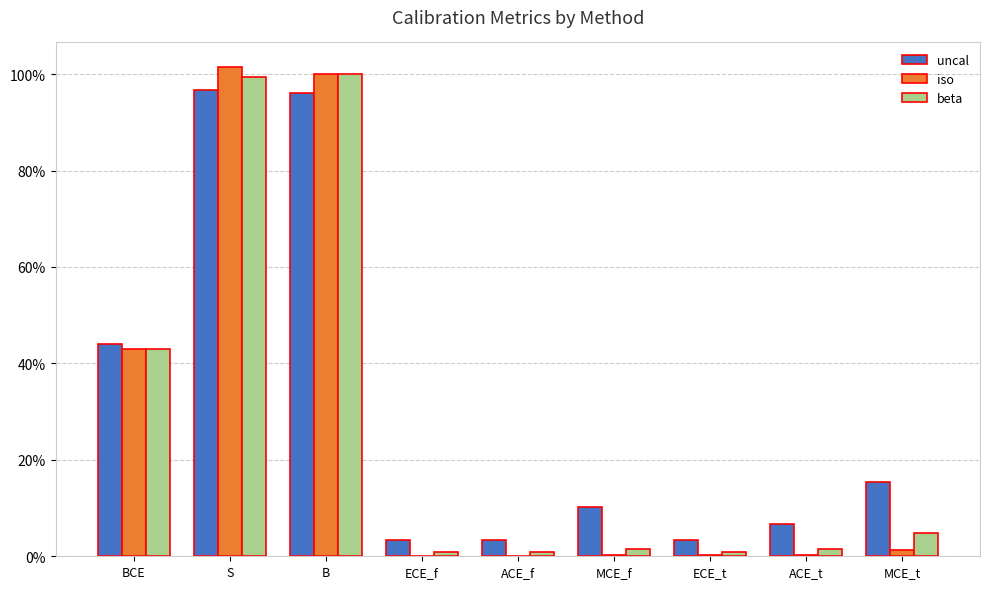

What is the maximum value for iso?

1.0